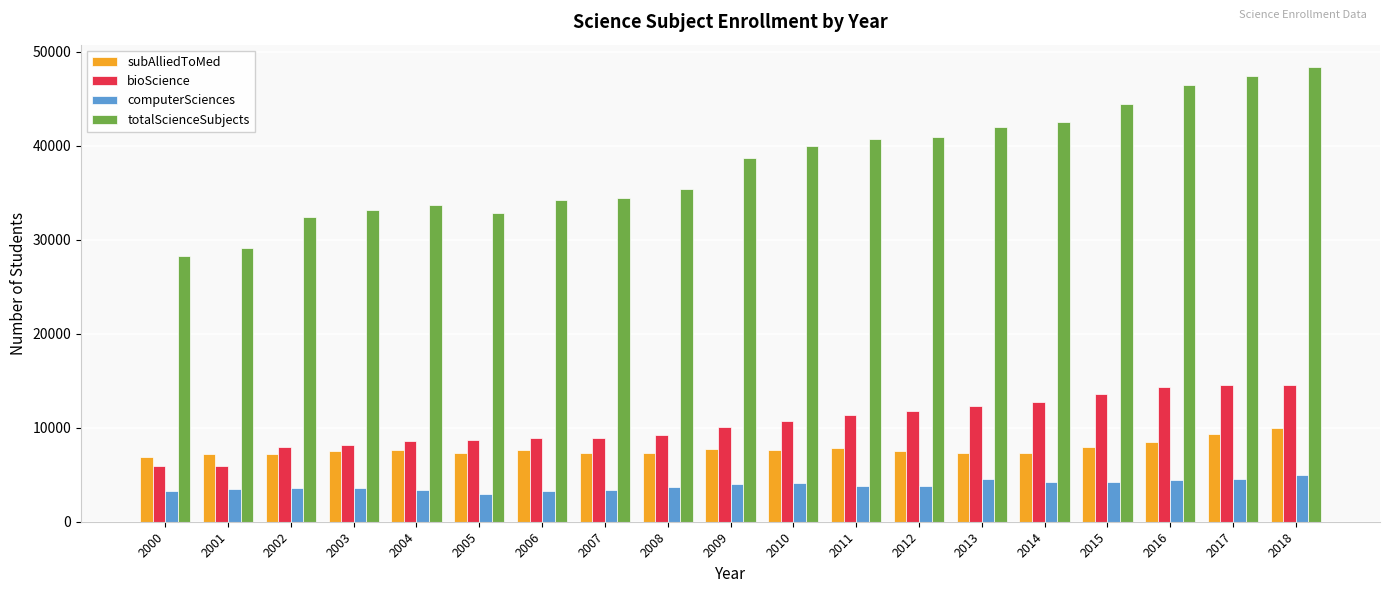

What is the minimum value shown in the chart?

2995